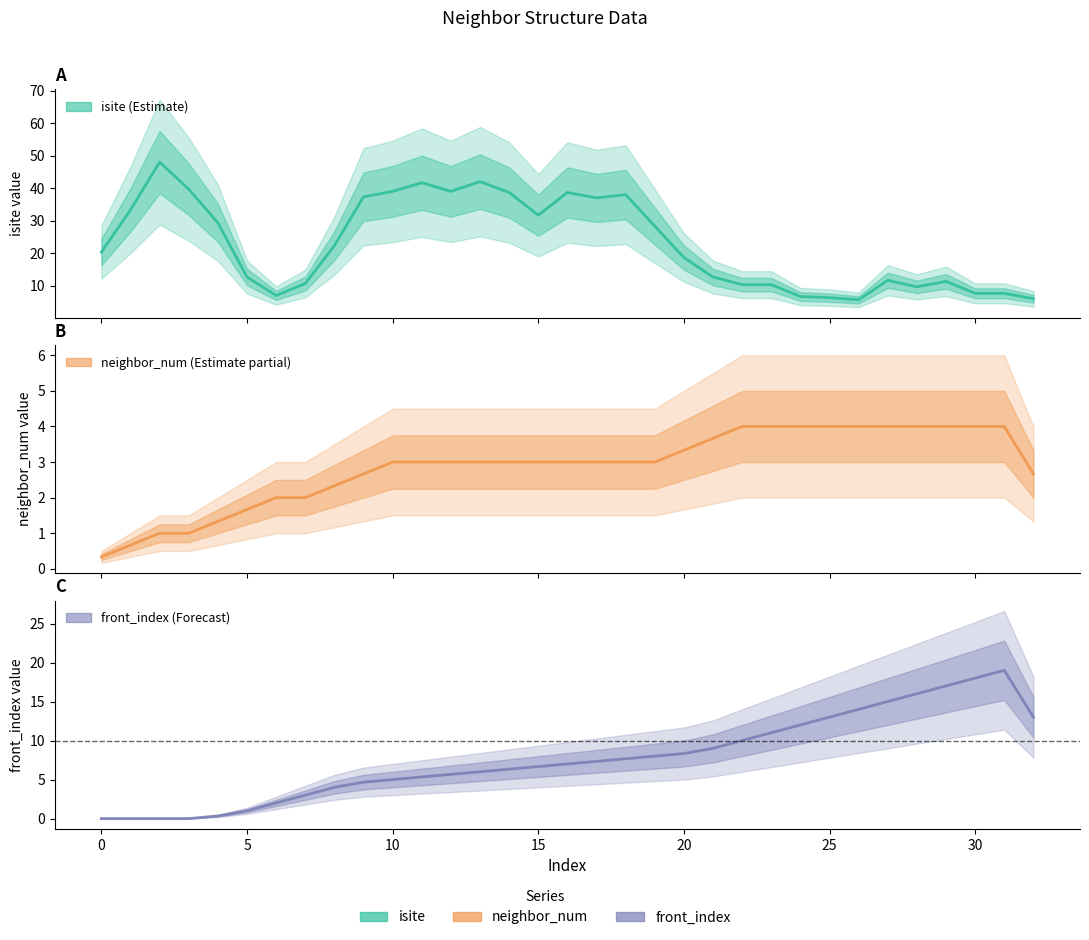

Count the number of data series in this chart.

3